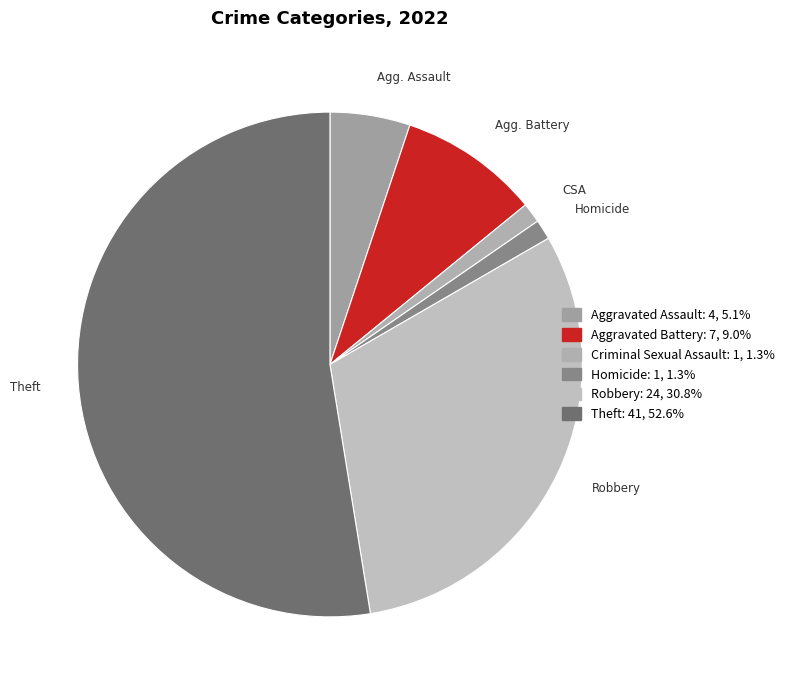

Between Criminal Sexual Assault and Aggravated Battery, which is larger?

Aggravated Battery